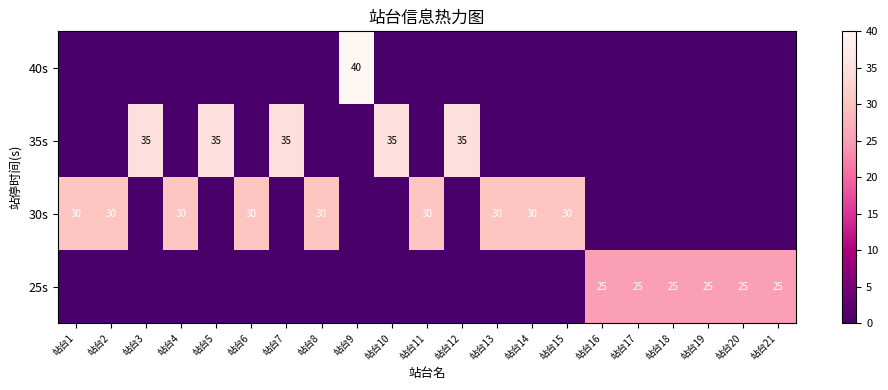

Is the value of 35s at 站台5 greater than the value of 25s at 站台18?

Yes